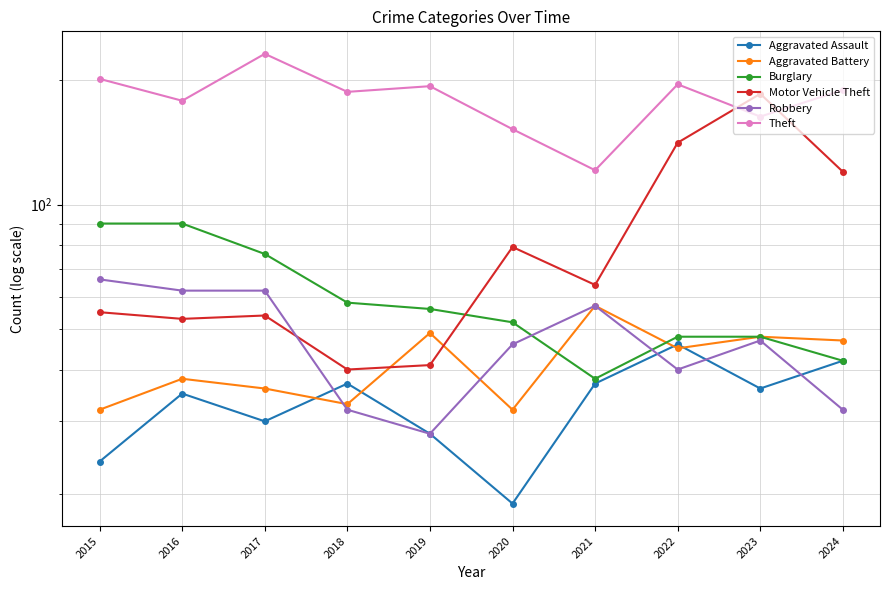

True or false: Theft and Aggravated Assault intersect in this chart.

False